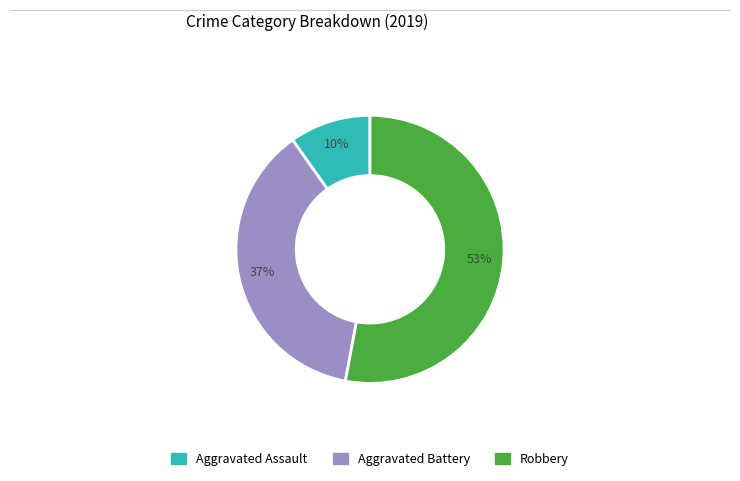

What is the majority slice?

Robbery